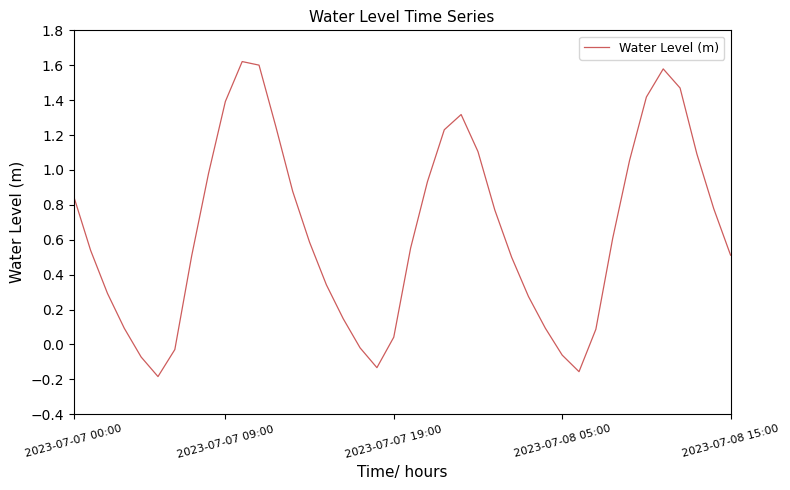

What is the maximum value shown in the chart?

1.6